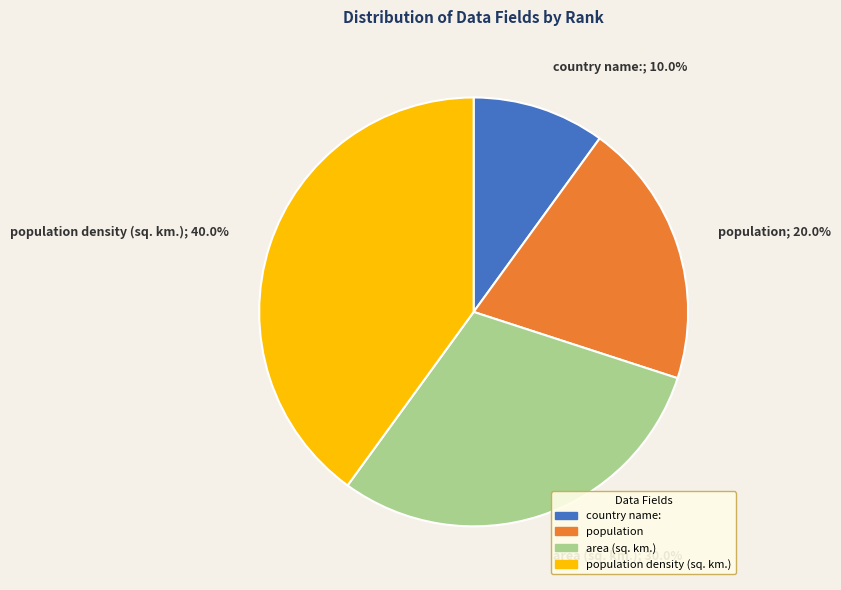

Does population density (sq. km.); 40.0% account for over 50% of the chart?

No